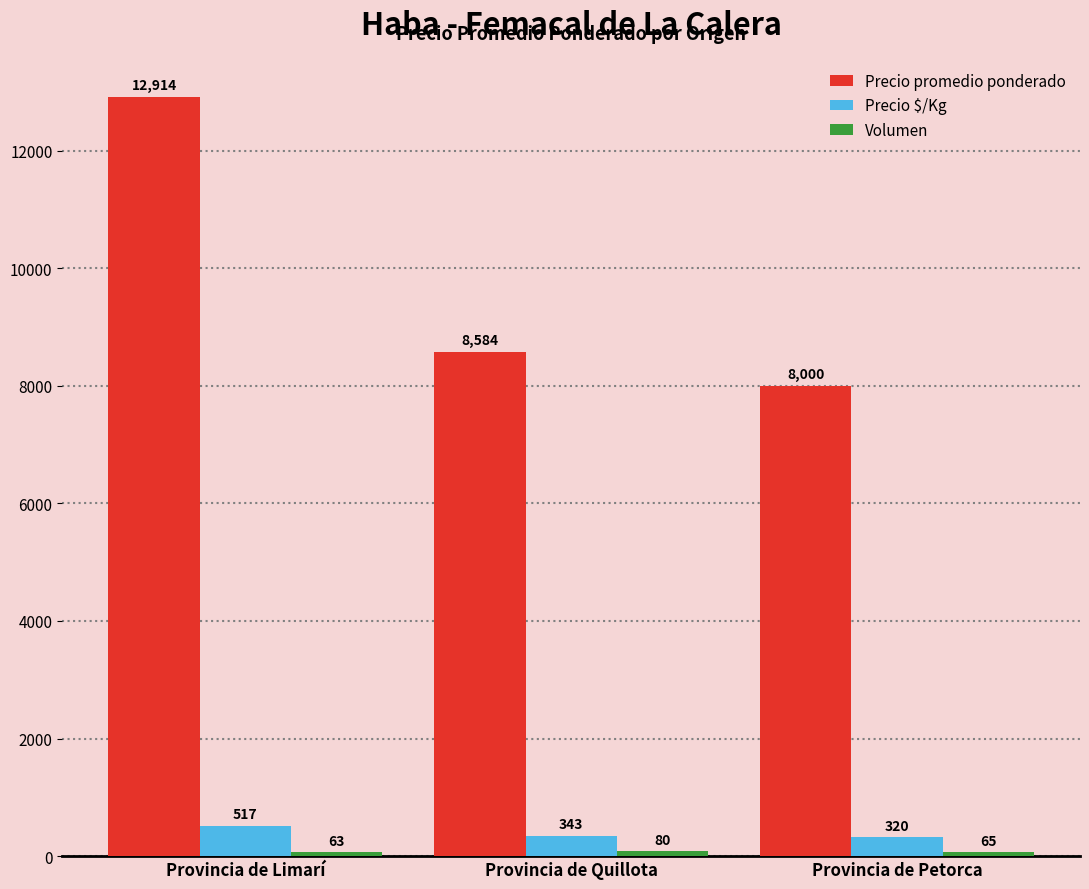

Is the value of Precio promedio ponderado at Provincia de Limarí greater than the value of Precio $/Kg at Provincia de Limarí?

Yes